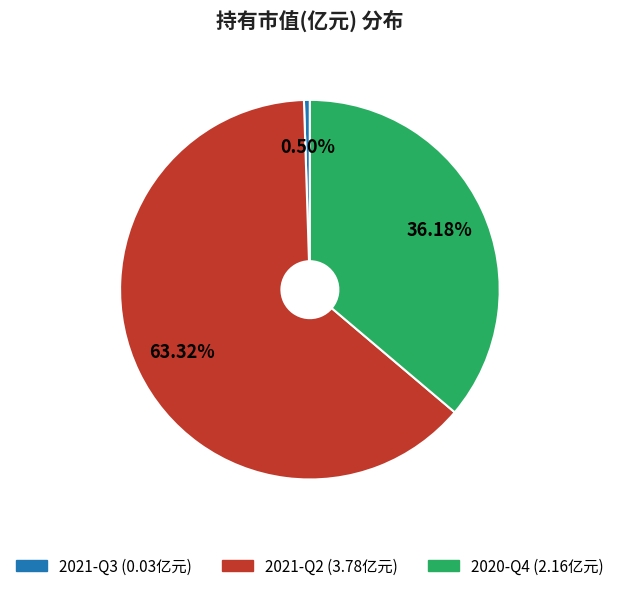

Between 2021-Q2 and 2020-Q4, which is larger?

2021-Q2